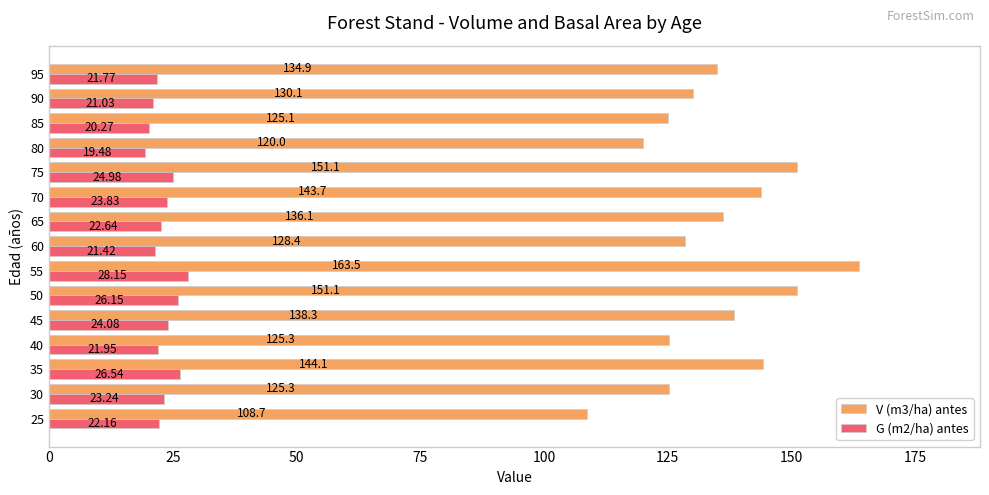

Where is V (m3/ha) antes nearest to the value 136?

65